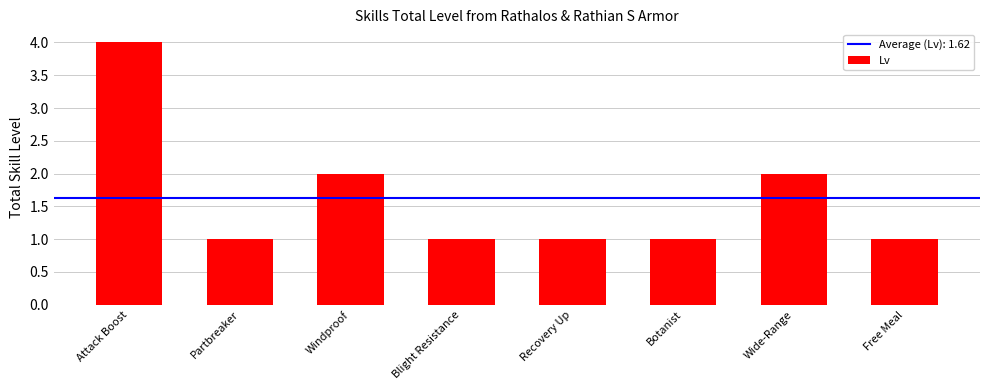

What is the value of the 8th bar from the left?

1